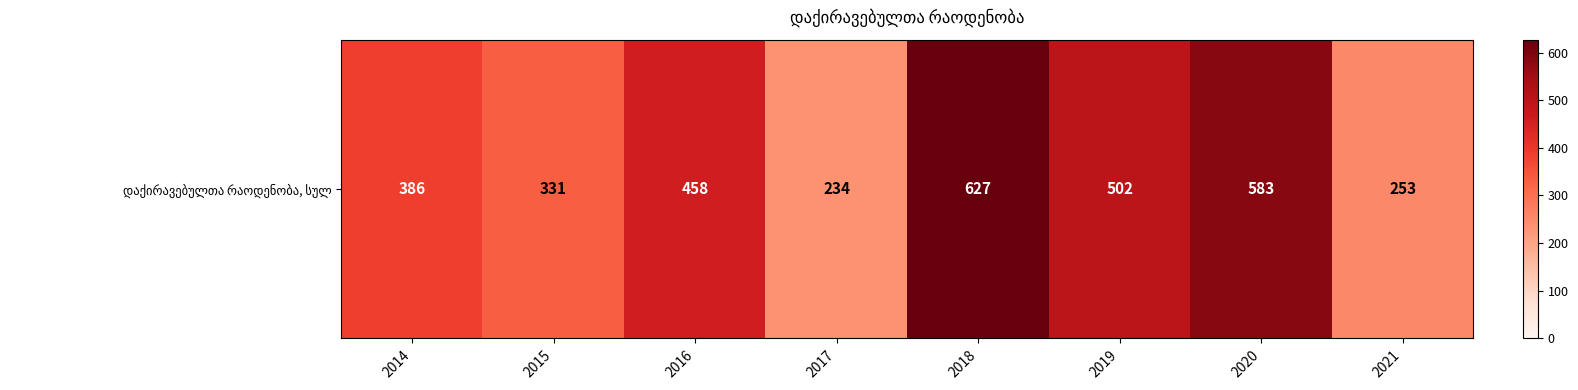

Rank the categories by value from lowest to highest.

2017, 2021, 2015, 2014, 2016, 2019, 2020, 2018